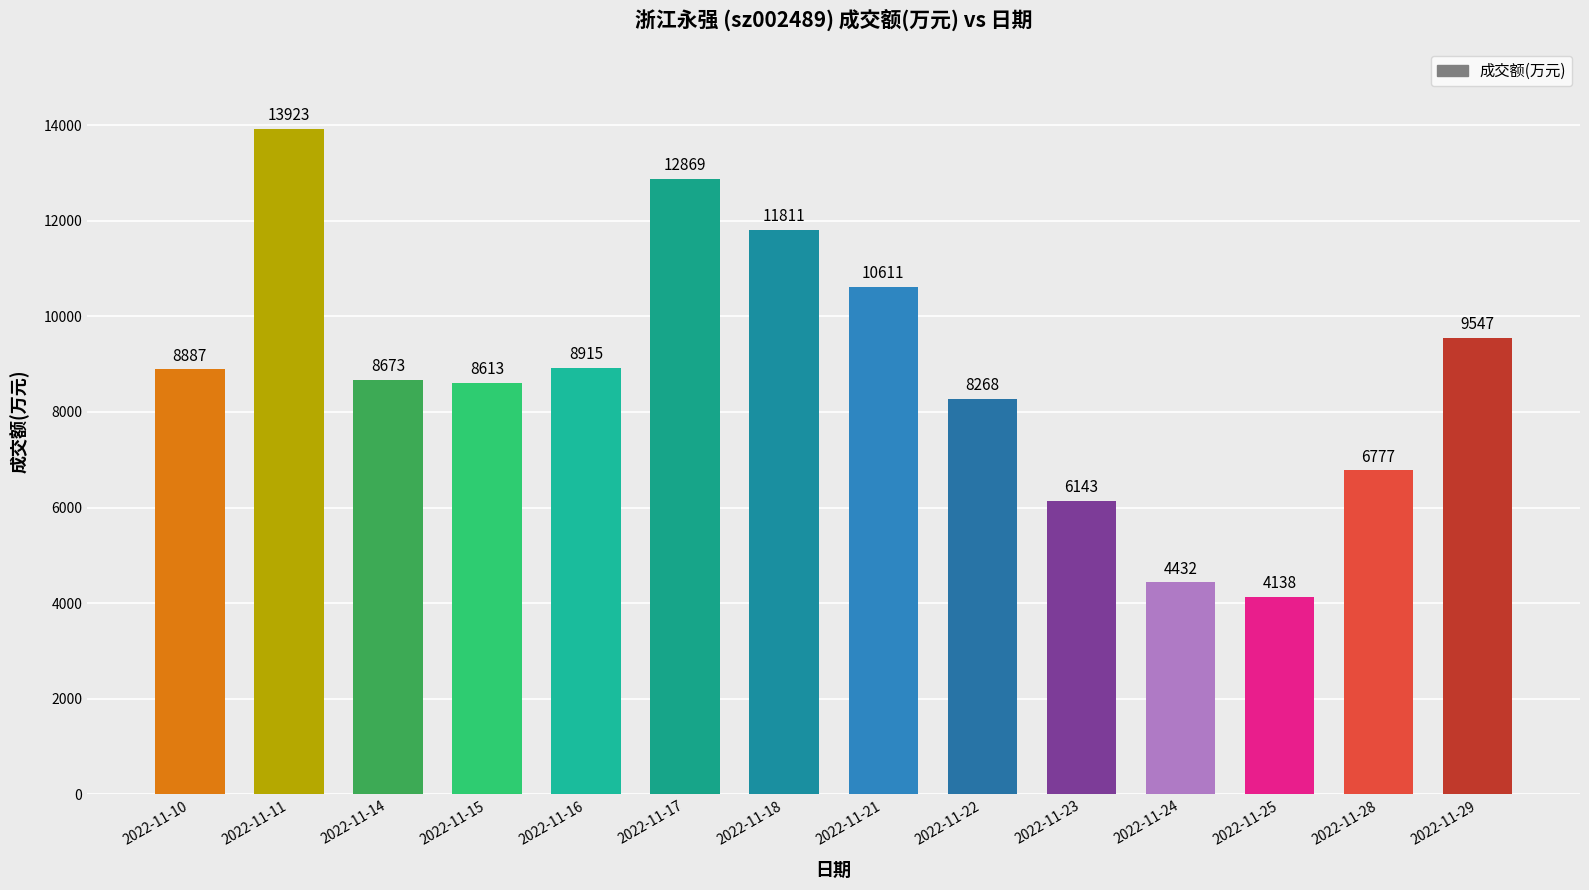

How many data points does each series have?

14